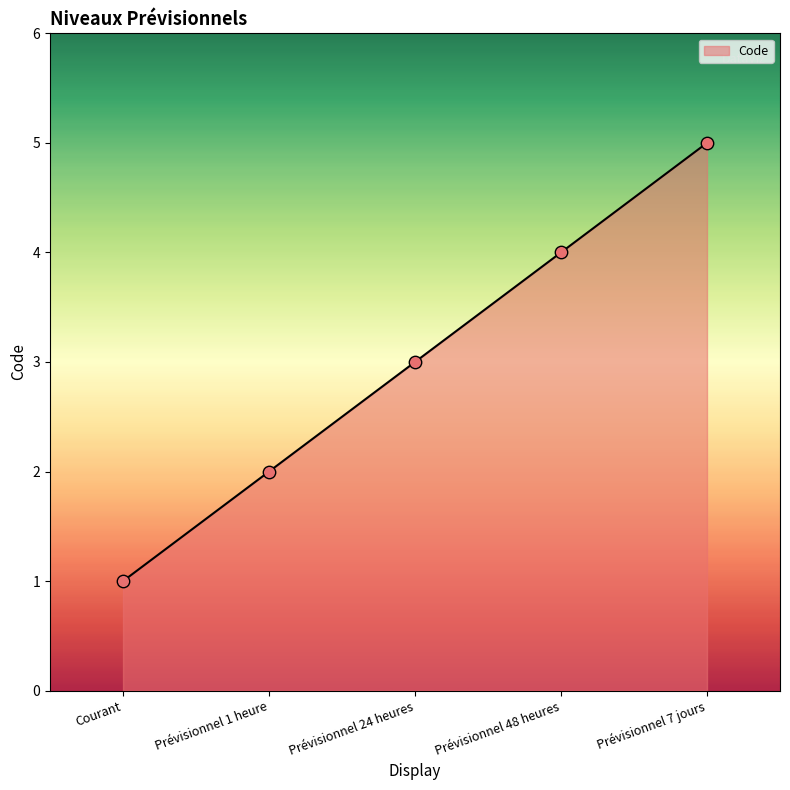

Which has a higher value, Courant or Prévisionnel 7 jours?

Prévisionnel 7 jours